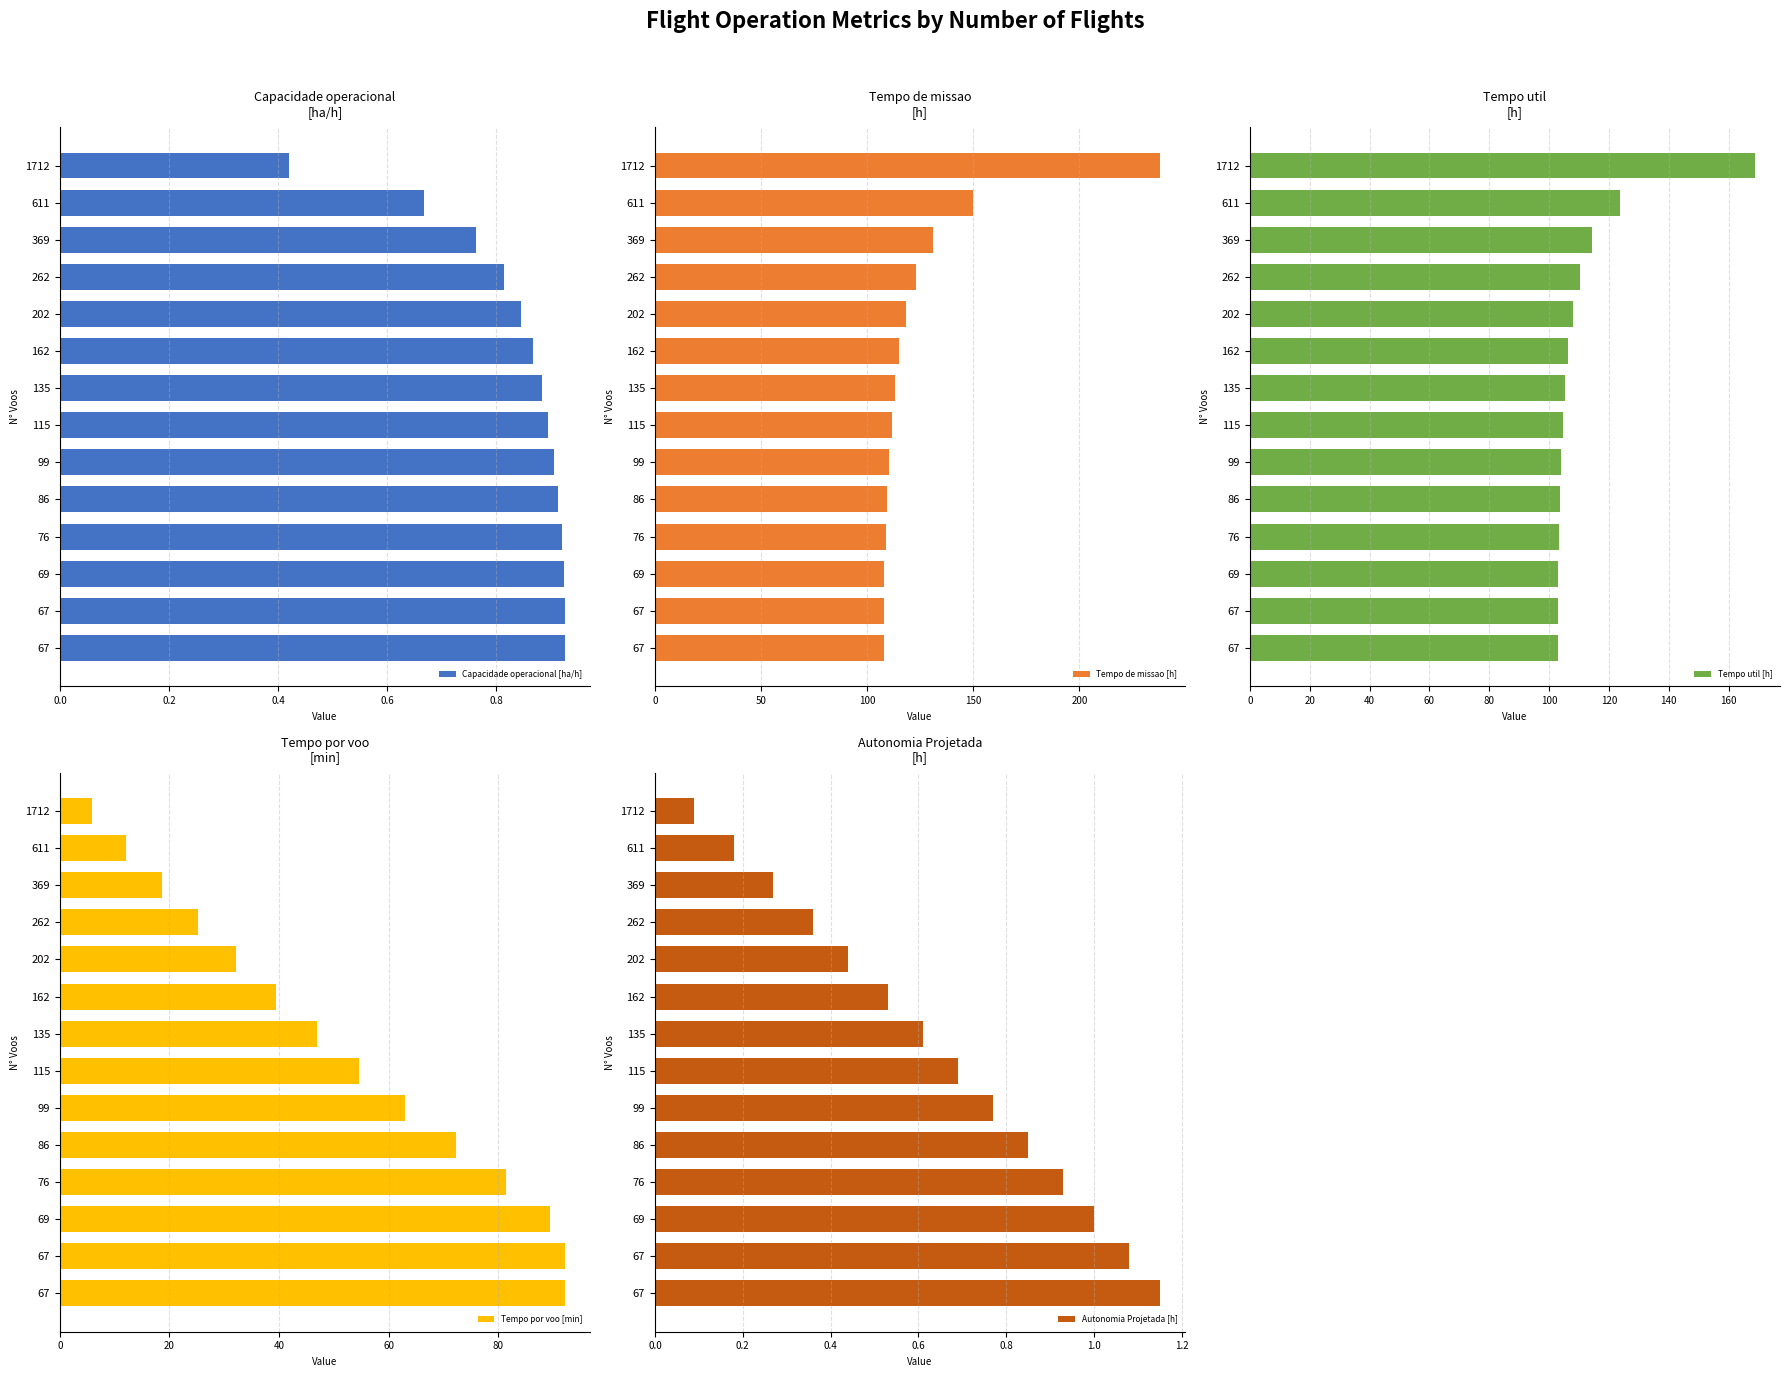

What is the greatest value displayed?

237.8